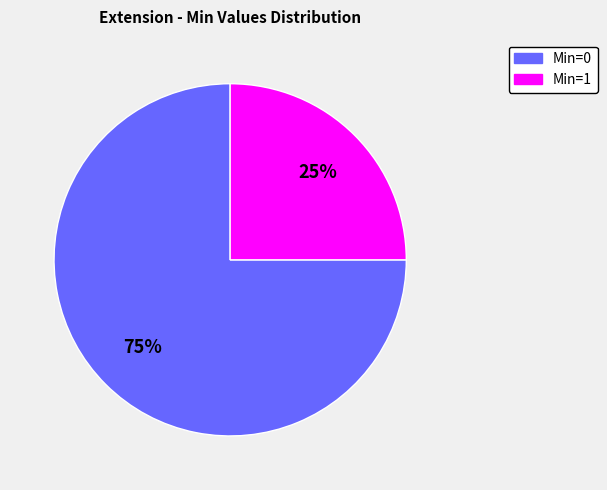

Count the number of slices in the pie.

2